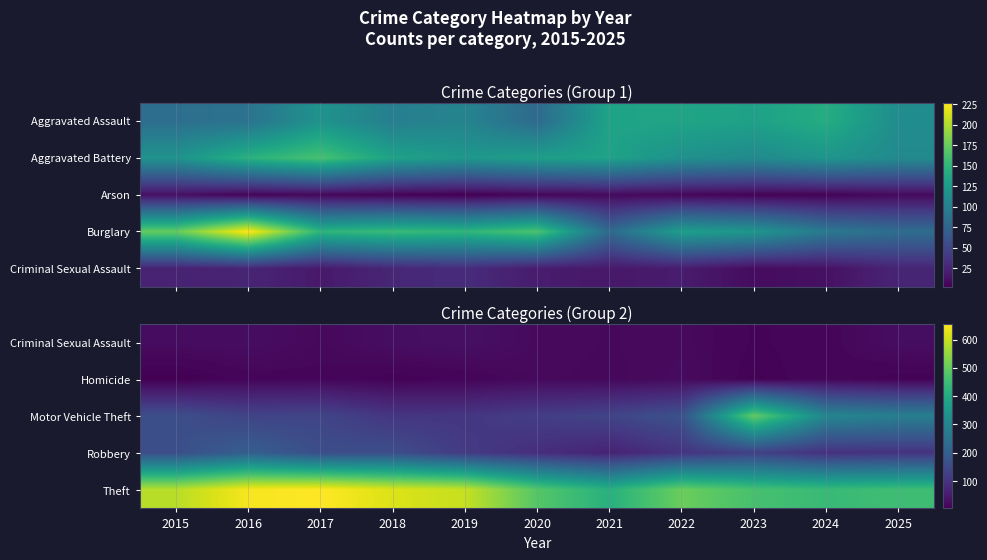

At how many categories does at least one series exceed 223?

11